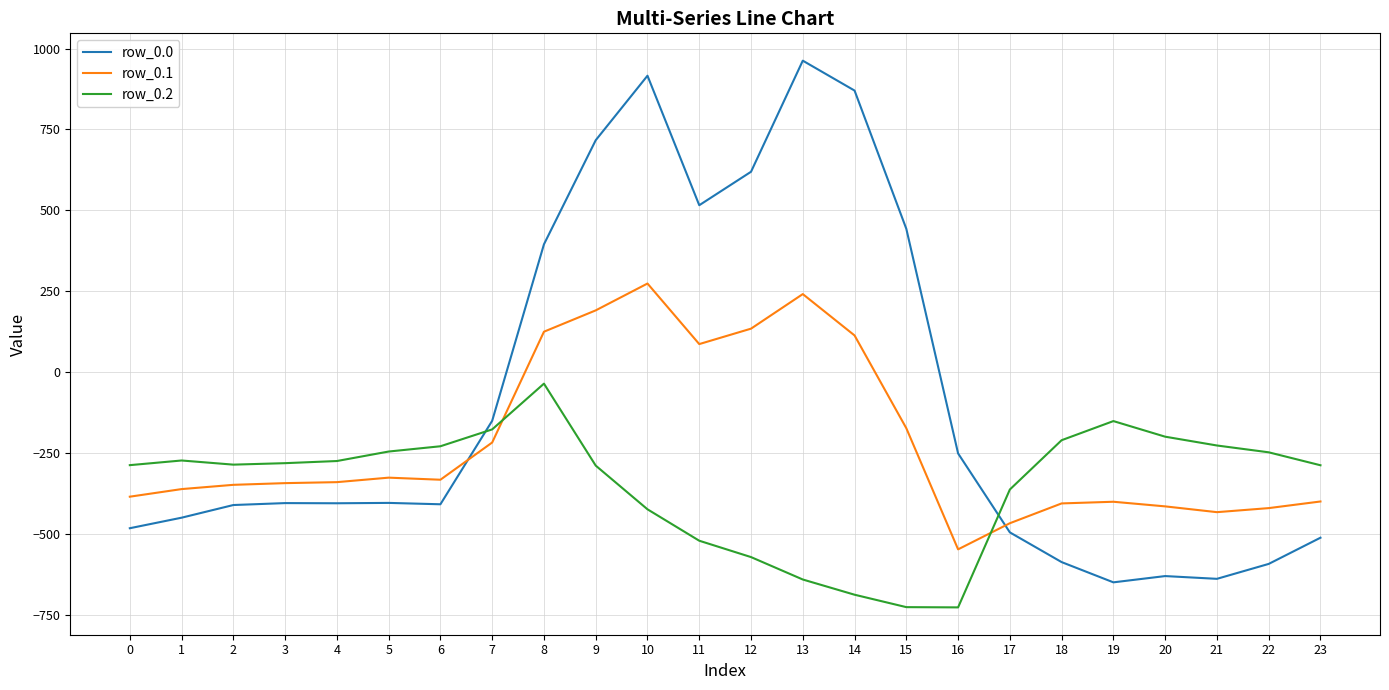

How many distinct data groups are displayed?

3